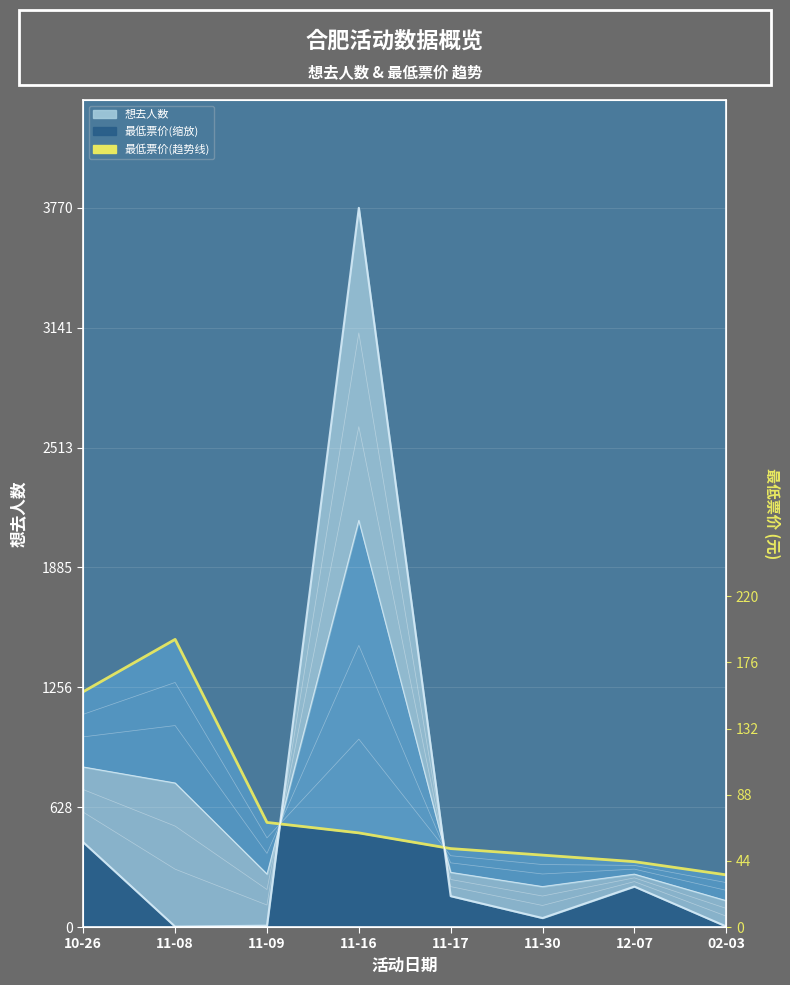

The chart shows a value of 1784.3 at 10-26. True or false?

False